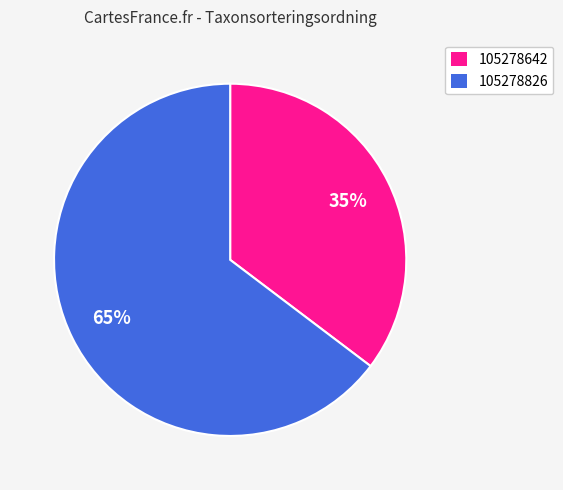

To the nearest percent, what portion does 105278642 represent?

35%